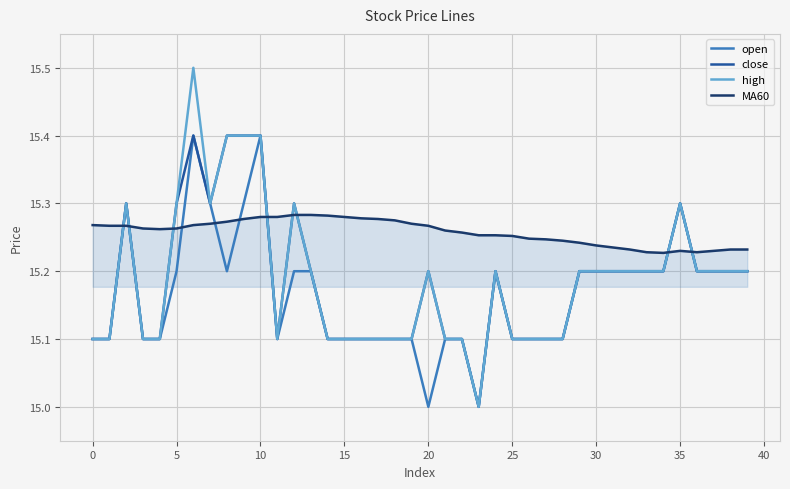

Which series has the largest range (max minus min)?

high